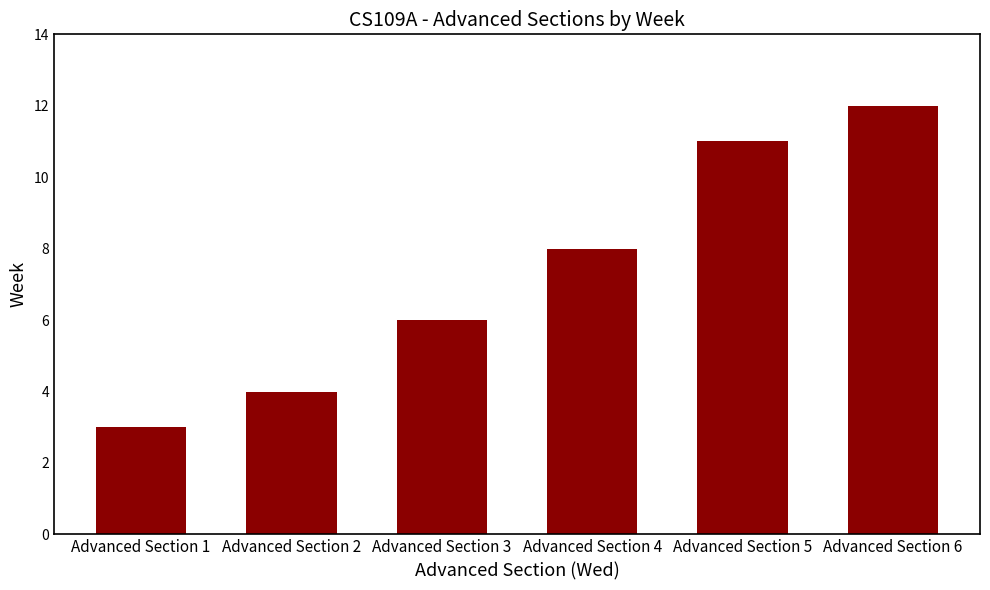

What is the ratio of the value at Advanced Section 2 to the value at Advanced Section 5?

0.4